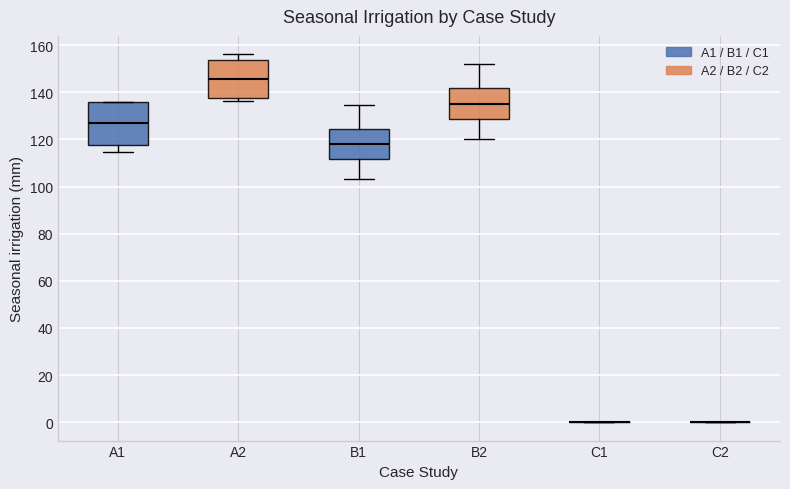

Which box is the tallest, from its lower edge to its upper edge?

A1